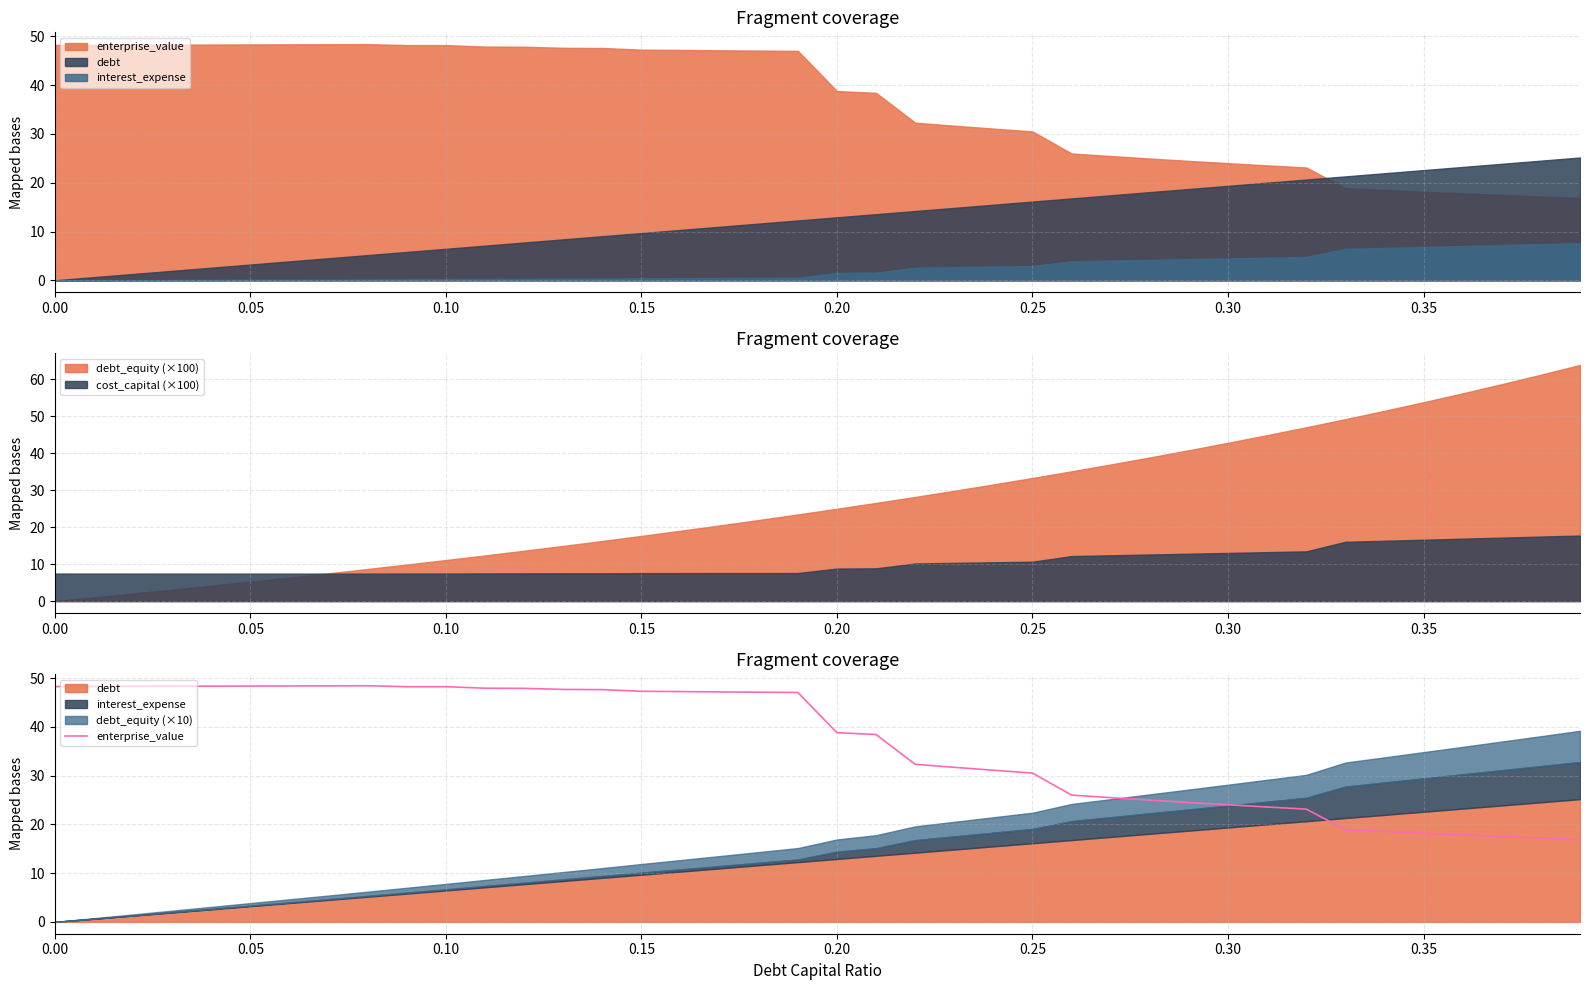

True or false: debt_equity (×100) has a value of -28.2 at 0.00.

False